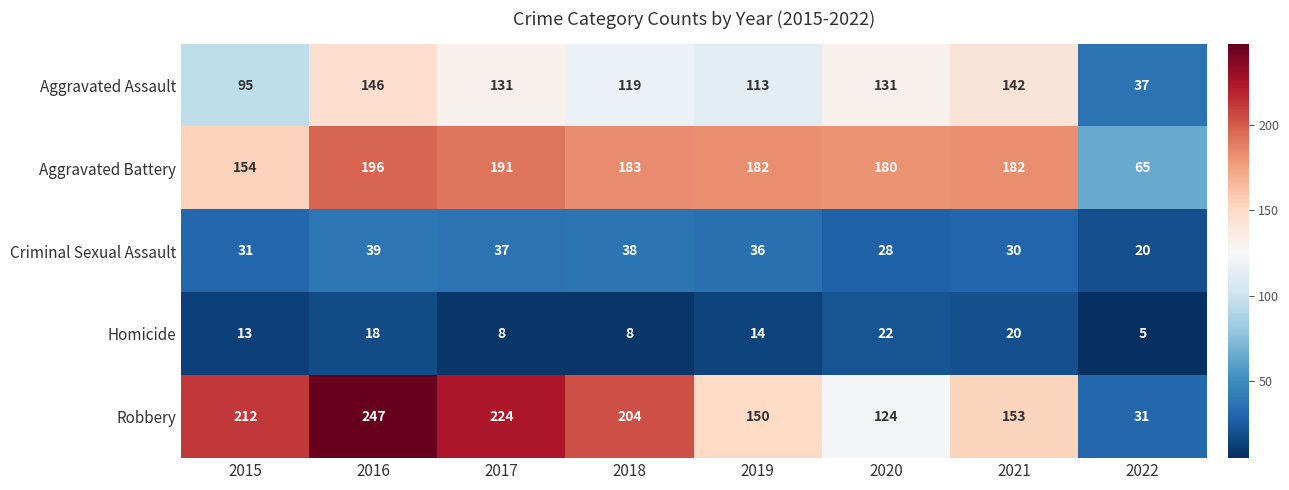

List the labels in order of Criminal Sexual Assault value, smallest first.

2022, 2020, 2021, 2015, 2019, 2017, 2018, 2016